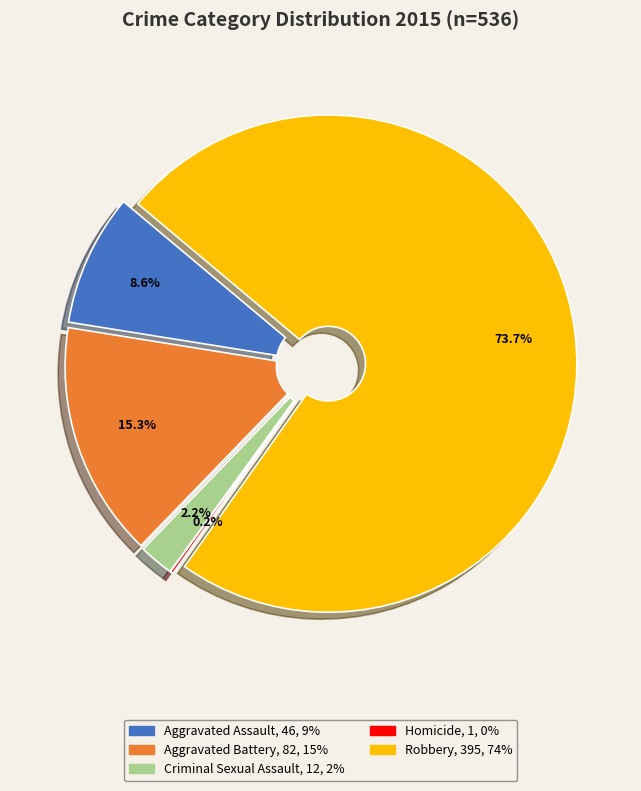

Rank the categories by value from highest to lowest.

Robbery, Aggravated Battery, Aggravated Assault, Criminal Sexual Assault, Homicide